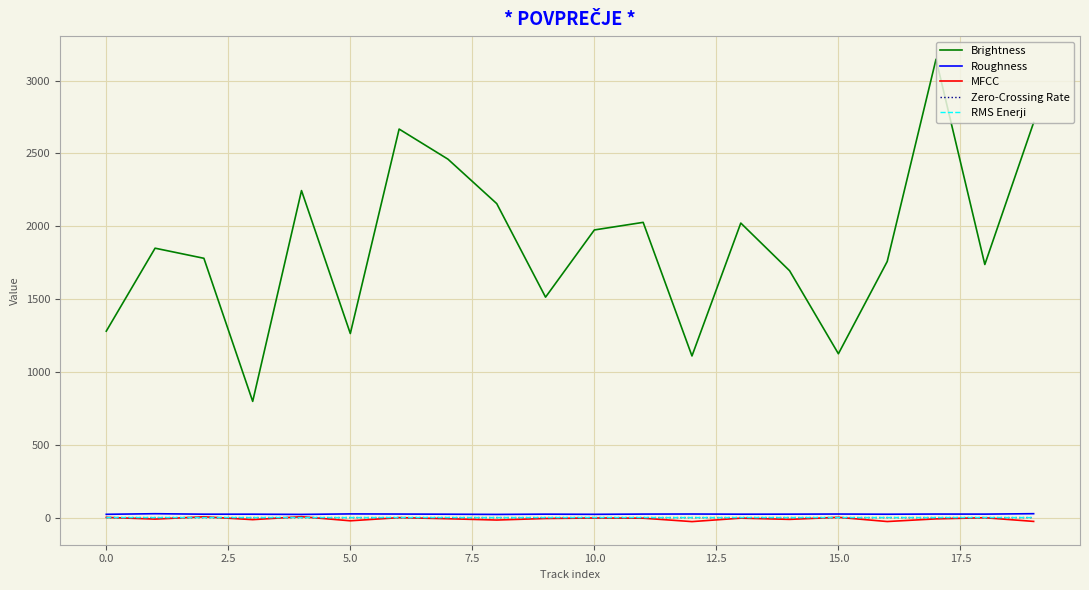

True or false: RMS Enerji and Brightness cross at least once.

False